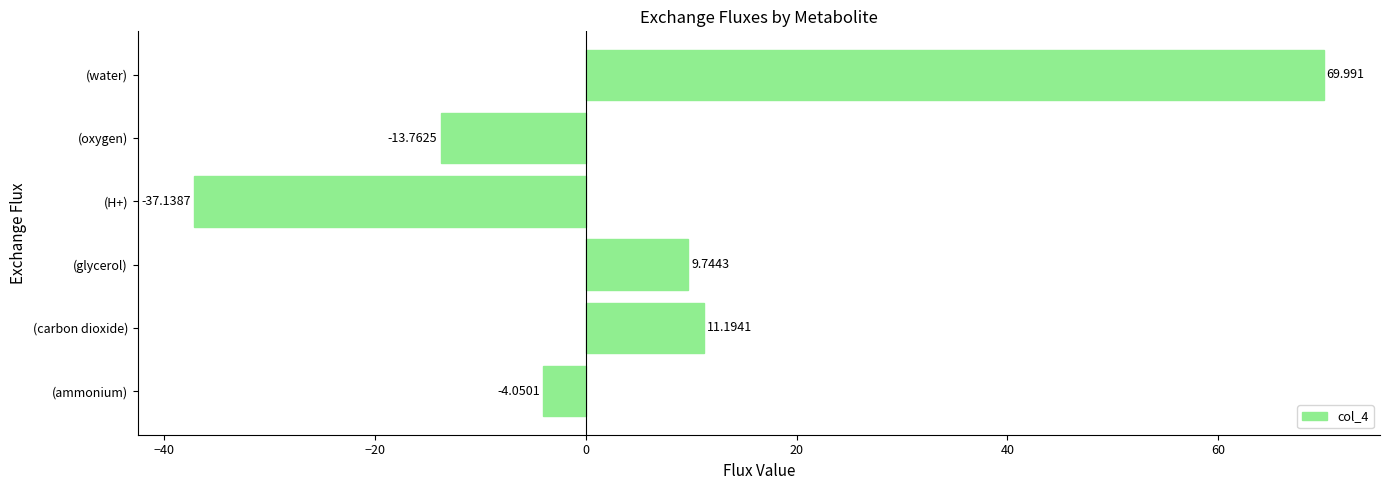

Where is the data nearest to the value 16?

(carbon dioxide)